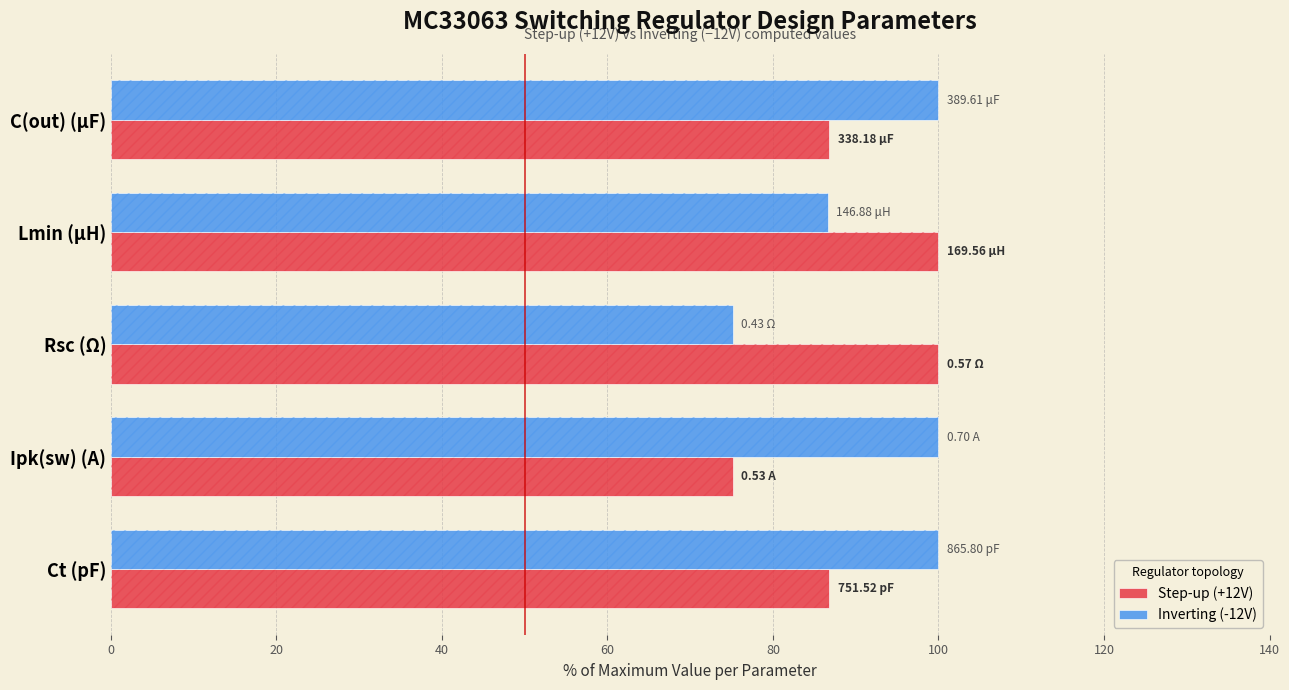

Reading left to right, transcribe all the data shown in this chart.

Step-up (+12V): 86.8	75.2	100.0	100.0	86.8
Inverting (-12V): 100.0	100.0	75.2	86.6	100.0